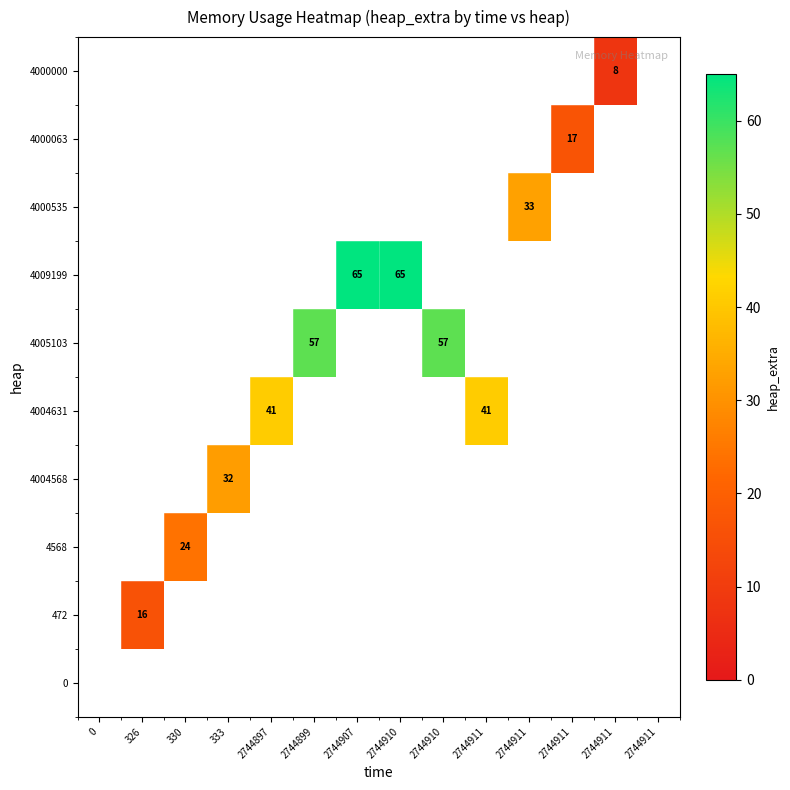

At which category is the sum across all series the highest?

2744907